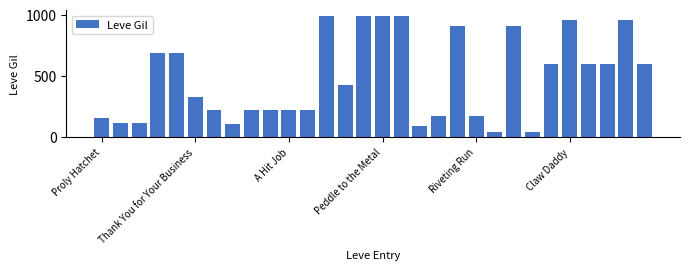

What is the minimum value shown in the chart?

40